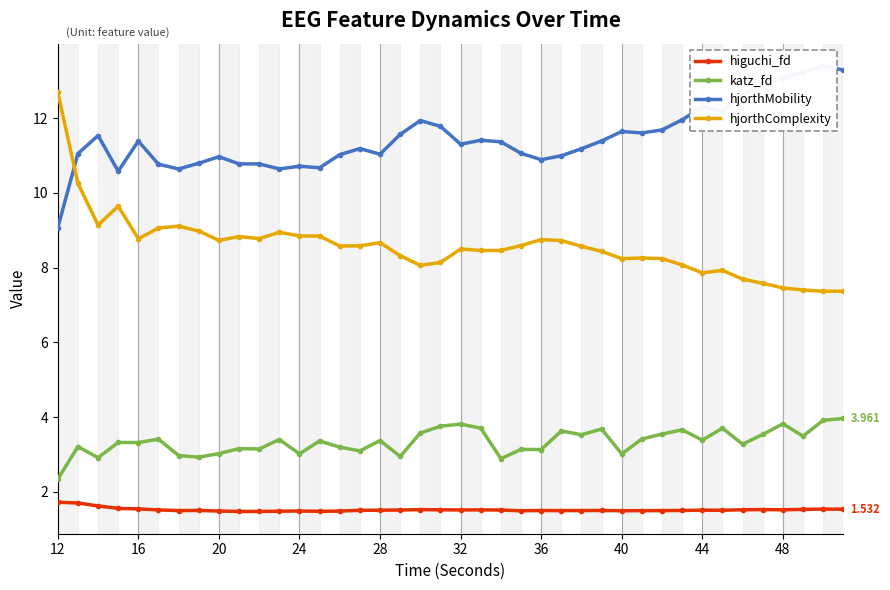

True or false: hjorthComplexity and katz_fd cross at least once.

False